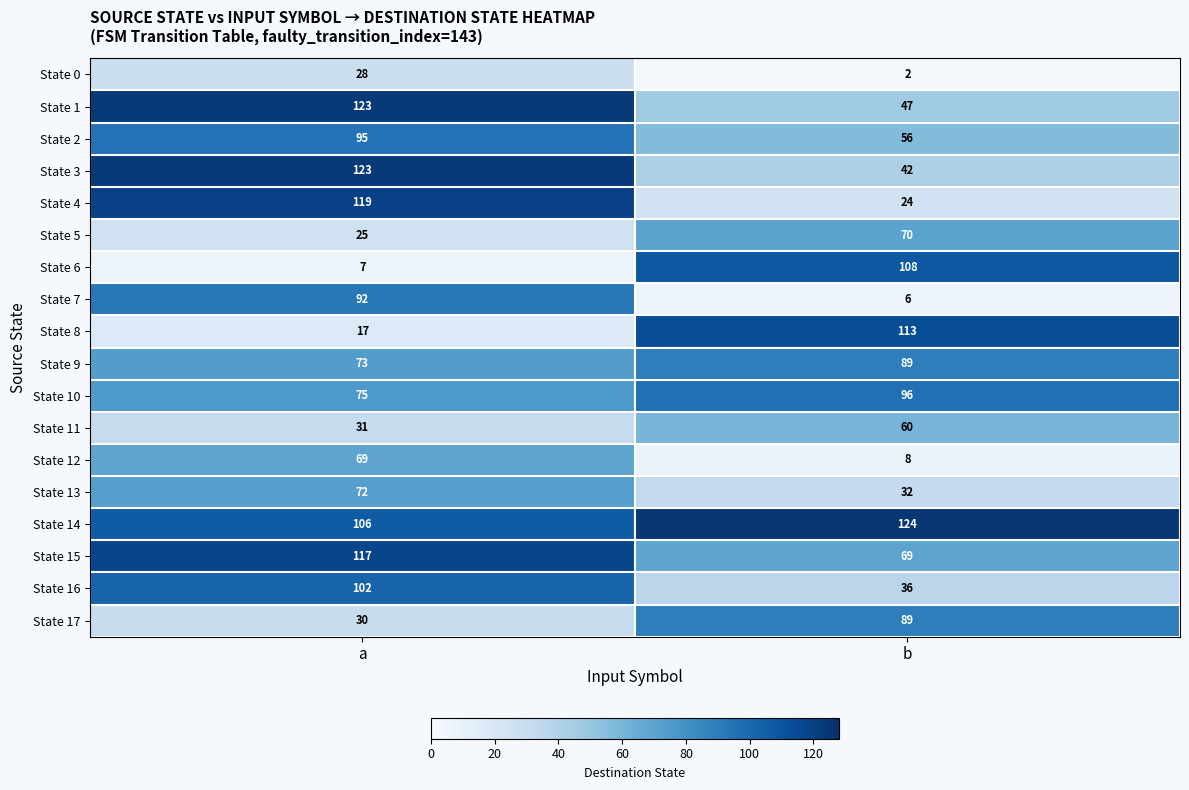

Is the value of State 7 at a greater than the value of State 3 at a?

No